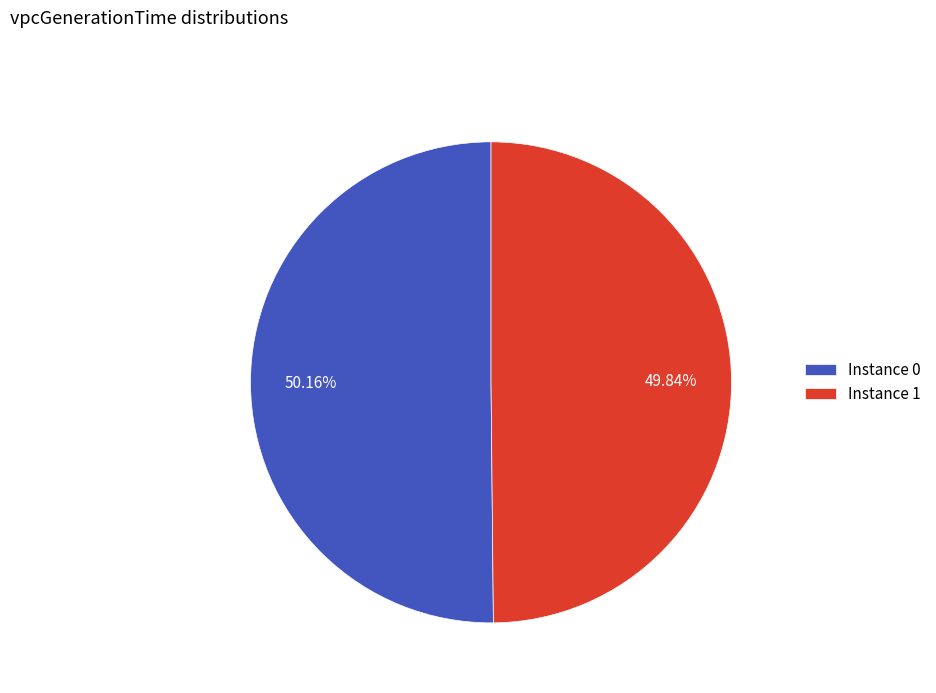

What is the ratio of the value at Instance 0 to the value at Instance 1?

1.0